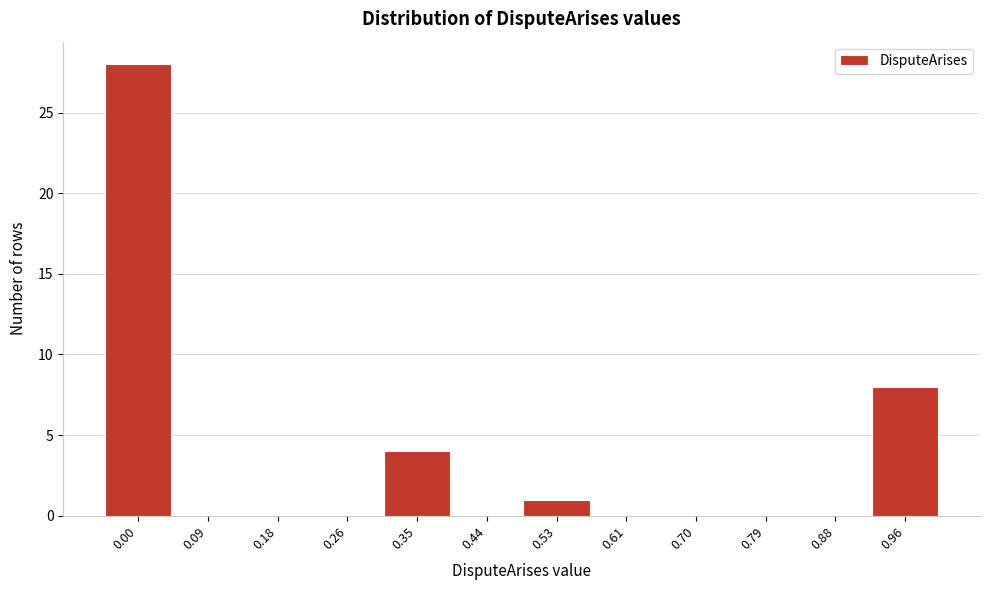

Reading left to right, what are all the values shown in this chart?

0.00=28	0.09=0	0.18=0	0.26=0	0.35=4	0.44=0	0.53=1	0.61=0	0.70=0	0.79=0	0.88=0	0.96=8